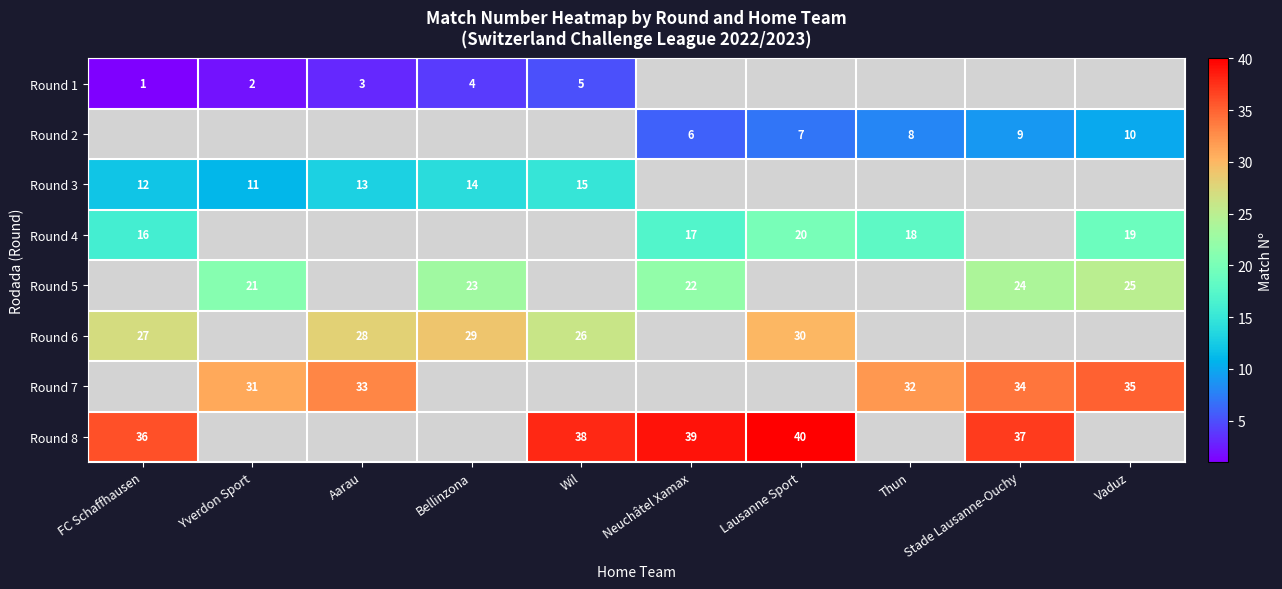

Between Lausanne Sport and Vaduz, which is larger?

Vaduz